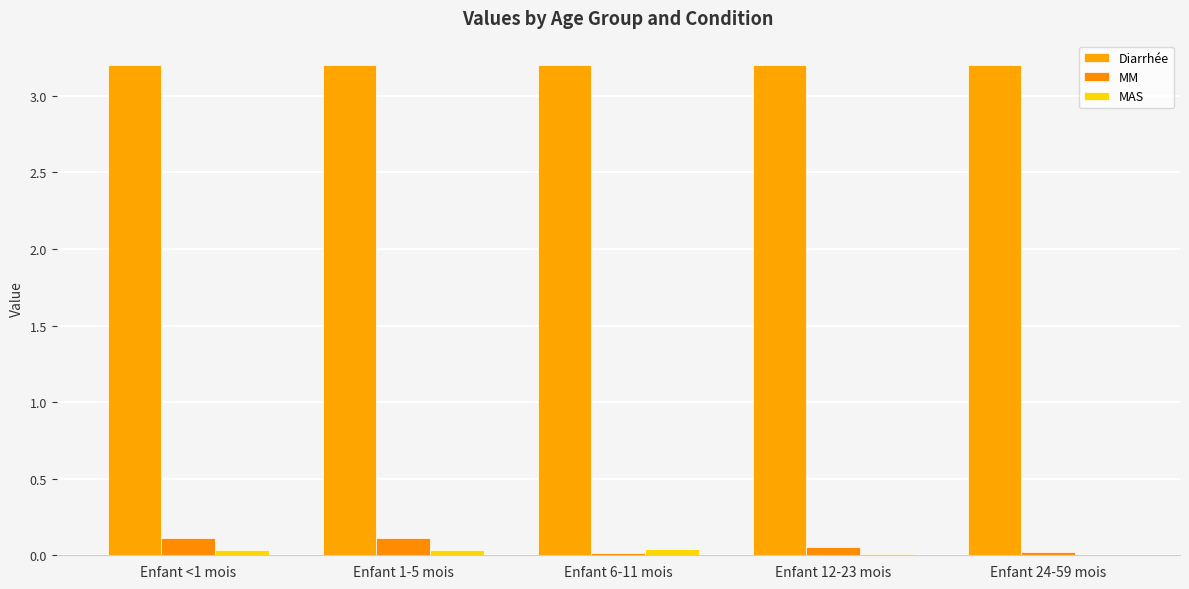

At which label is MM closest to 0?

Enfant 6-11 mois